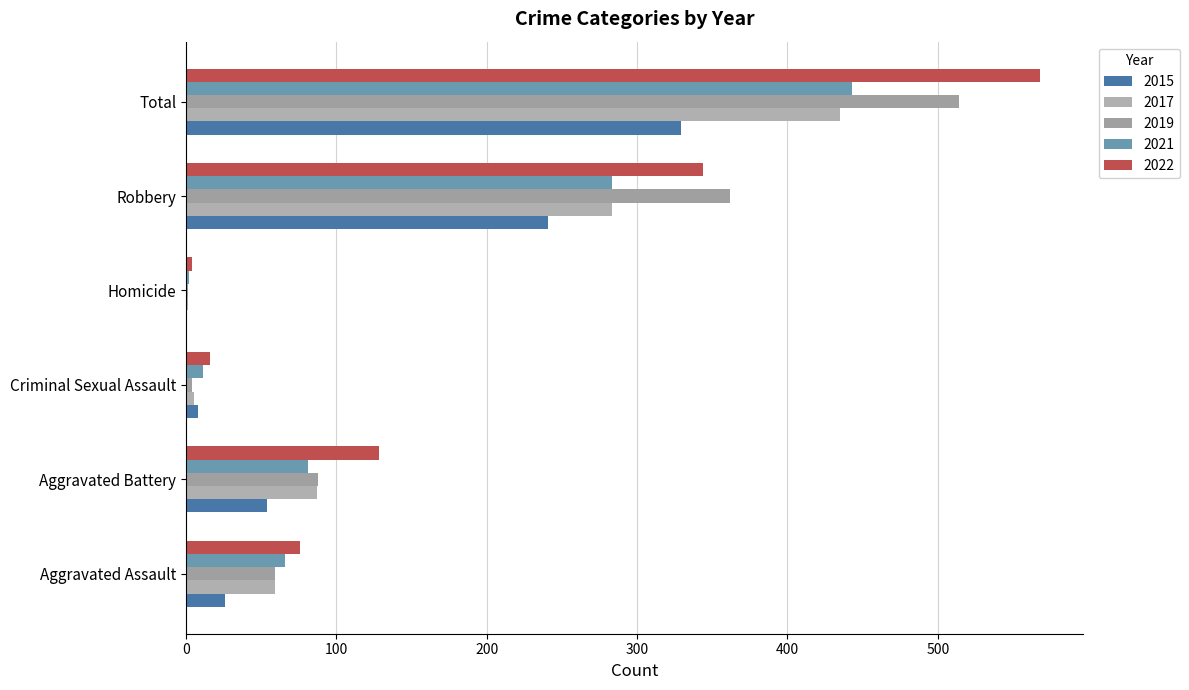

How many series are shown in this chart?

5